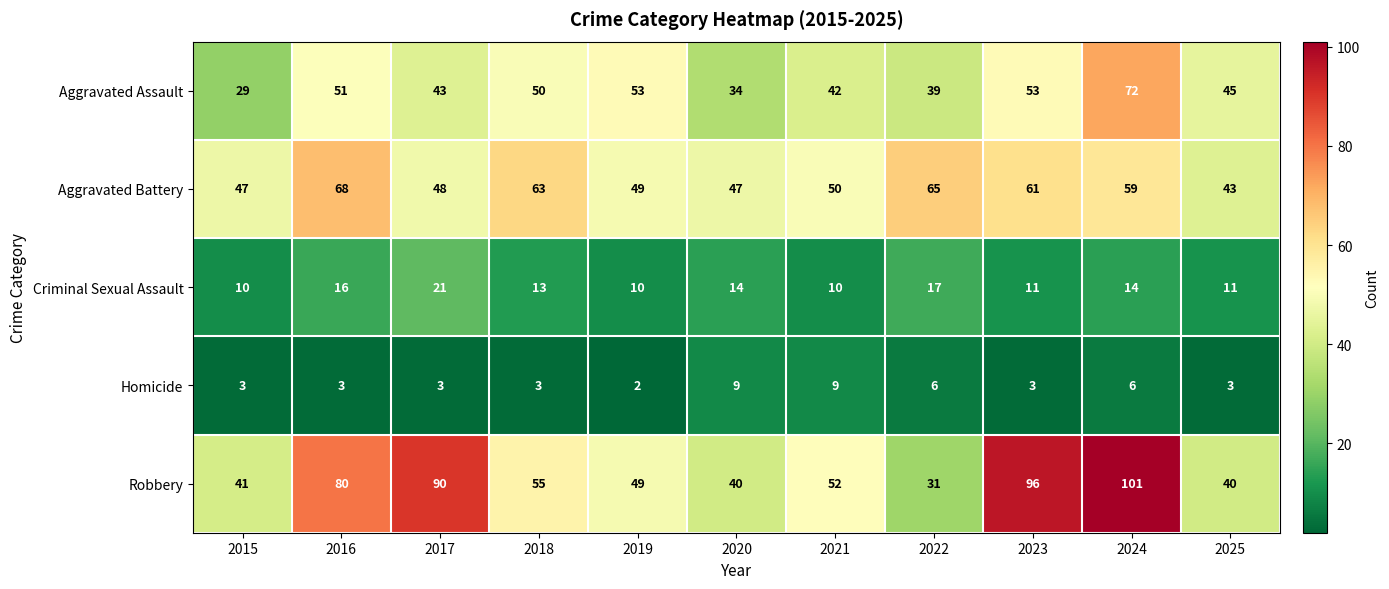

What is the average value of the Homicide series?

5